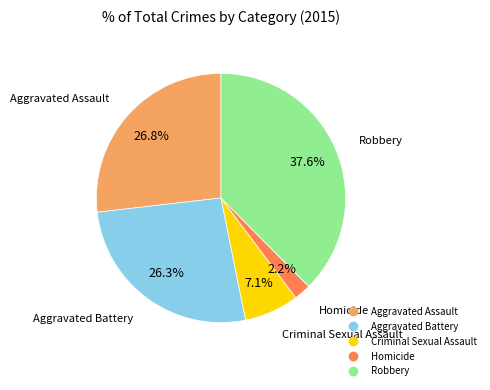

What percentage is the Aggravated Assault slice, to the nearest percent?

27%